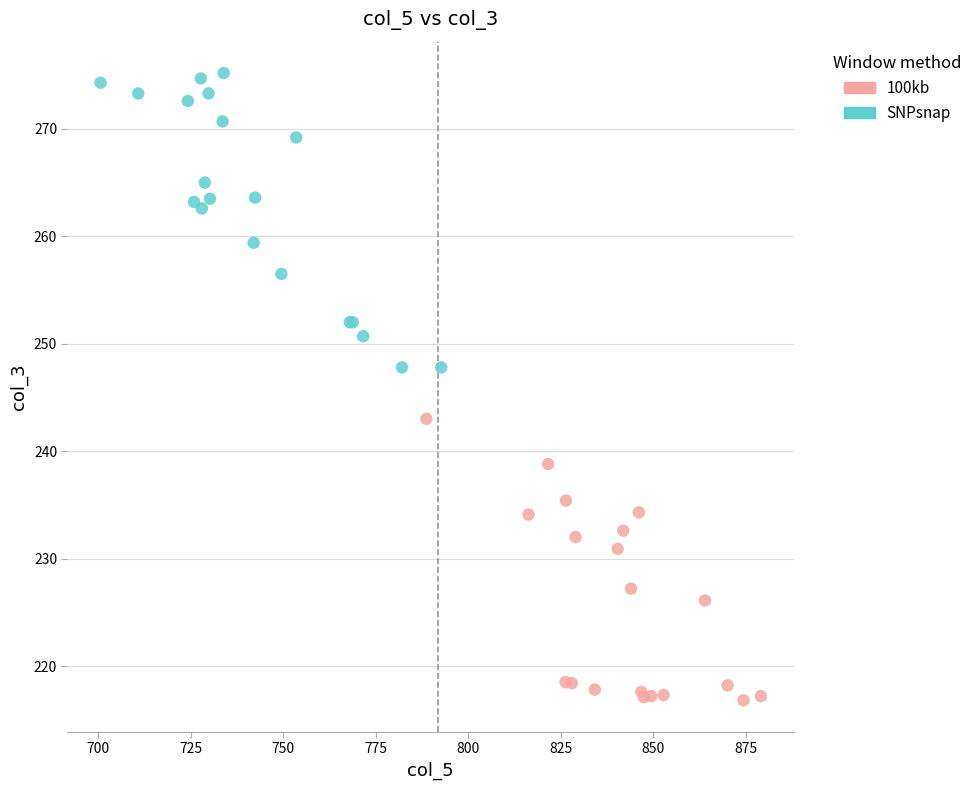

Which series reaches the minimum Y coordinate?

100kb